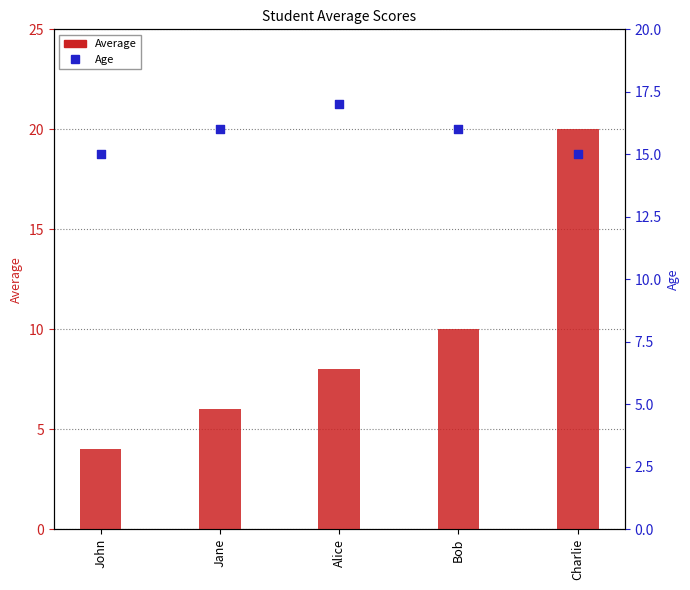

Which series has the largest total across all categories?

Age